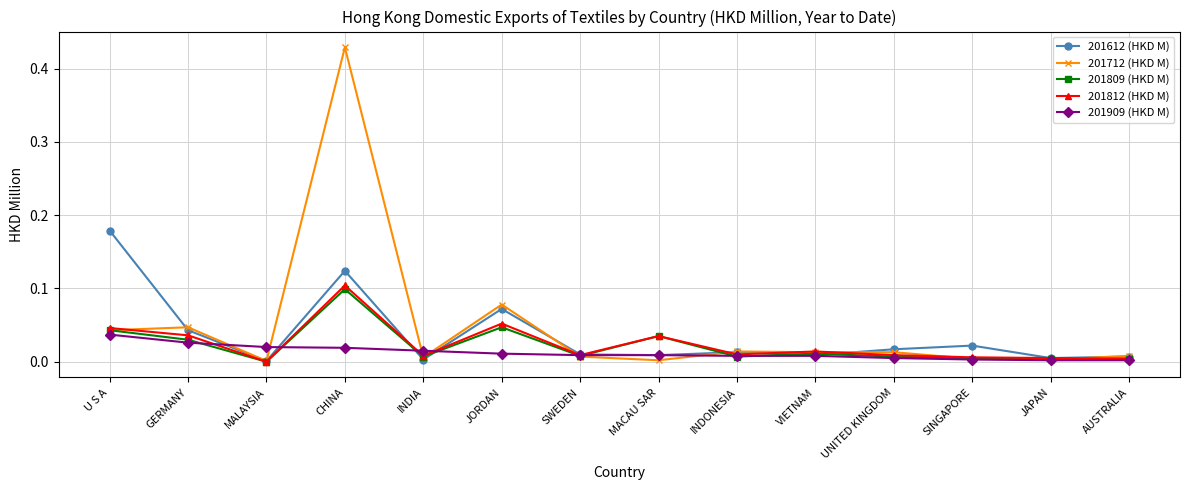

Which series has the widest spread of values?

201712 (HKD M)